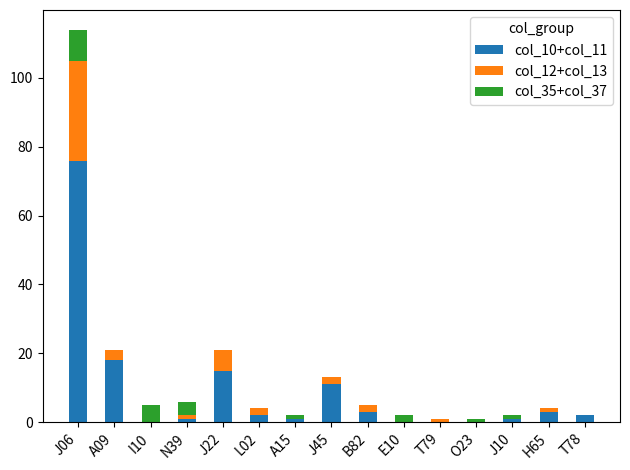

At which label does col_10+col_11 reach its peak?

J06